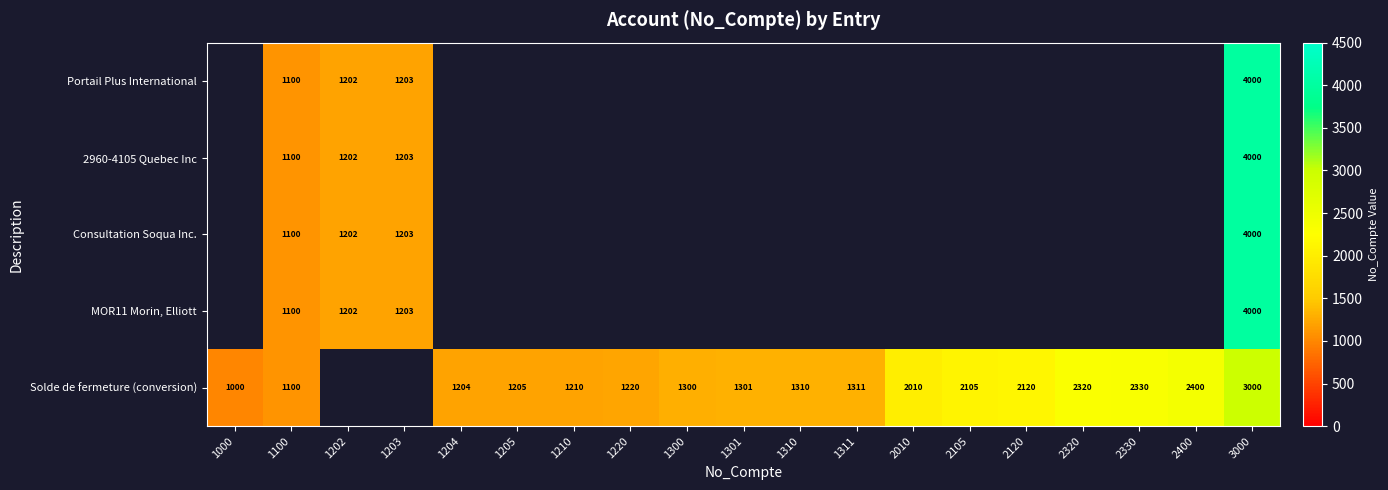

True or false: MOR11 Morin, Elliott has a value of 1203 at 1203.

True